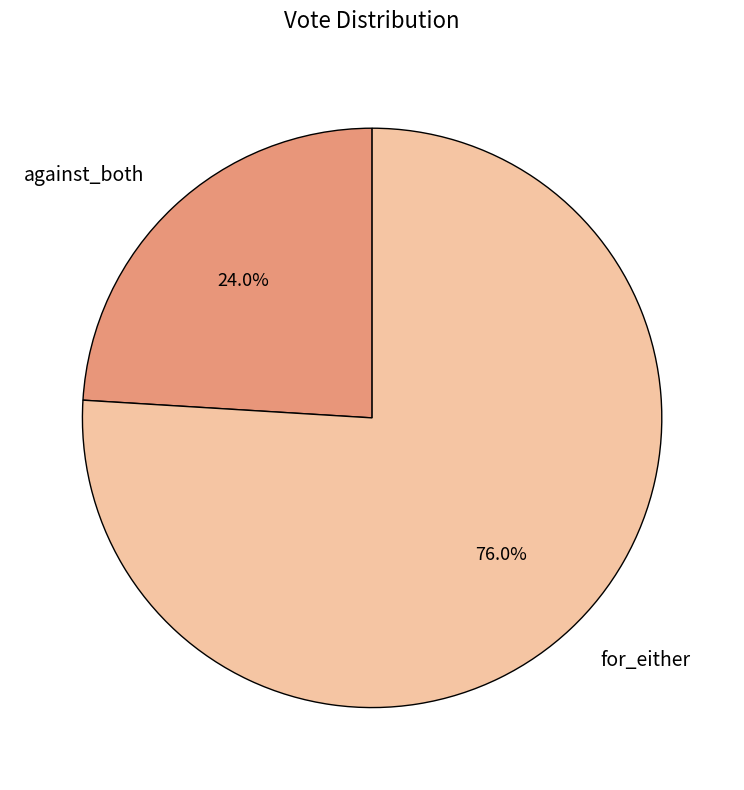

Which category accounts for the majority?

for_either